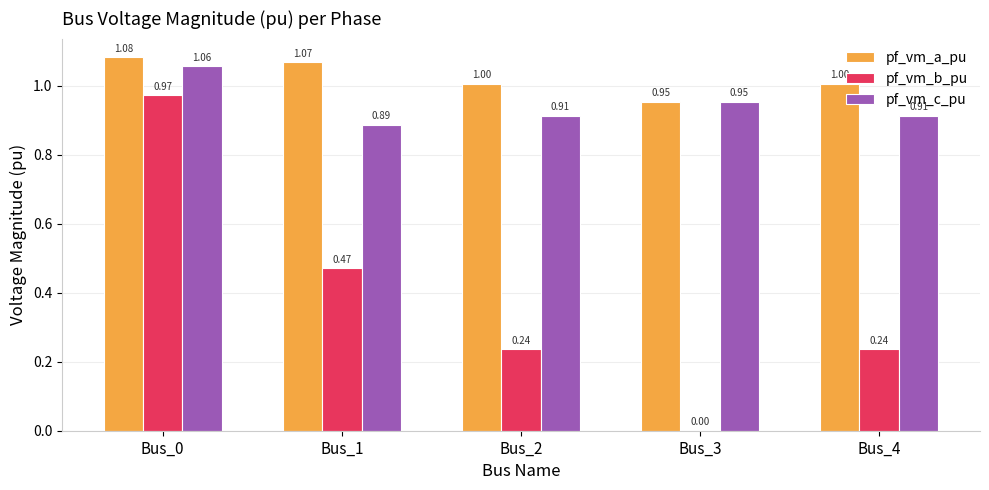

What is the sum of all pf_vm_a_pu values?

5.1